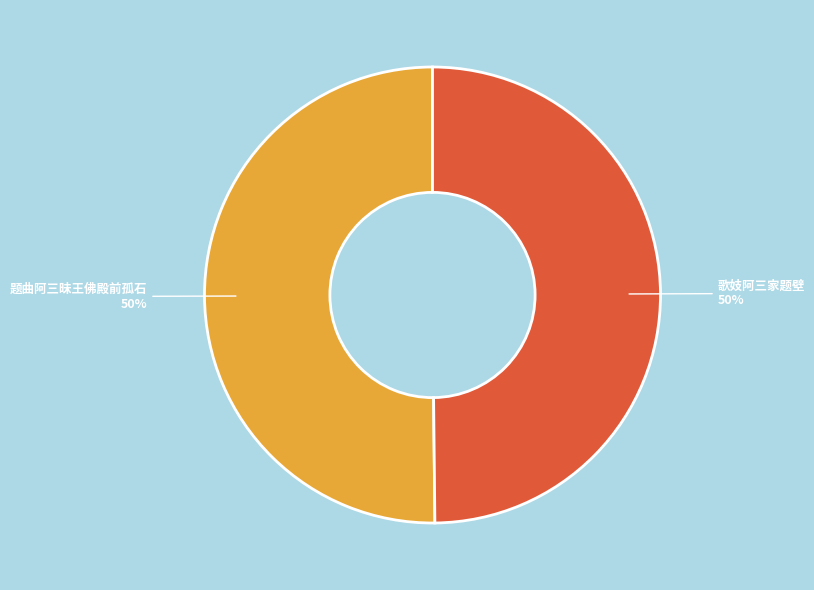

Is it true that 歌妓阿三家题壁 is 50% of the pie?

True